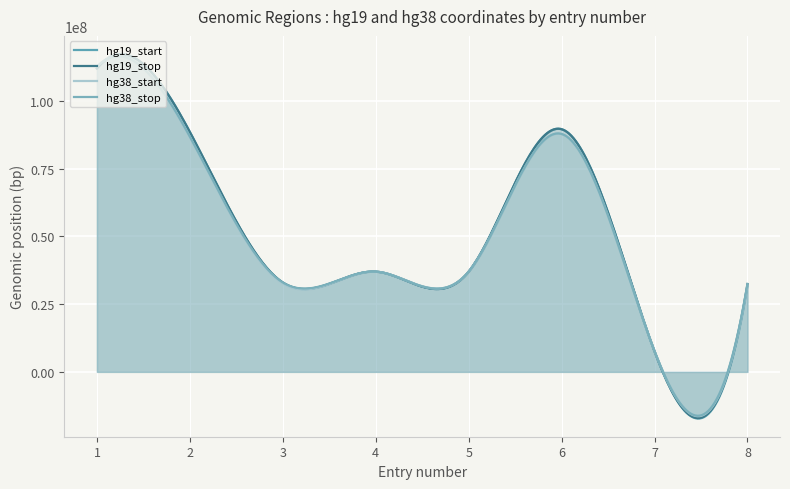

Does the chart display data point markers on the line(s)?

No